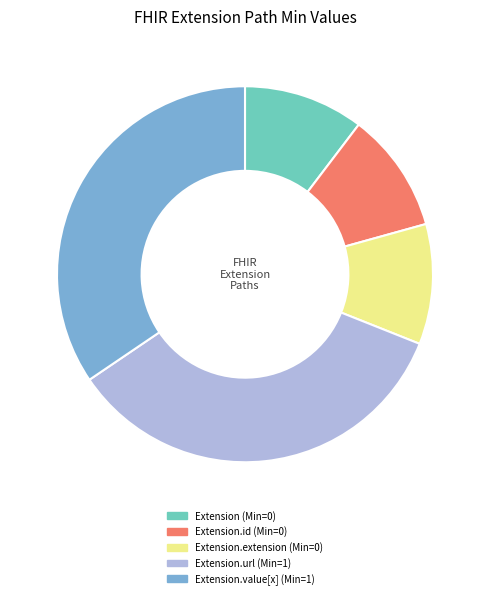

How many segments does this pie chart have?

5